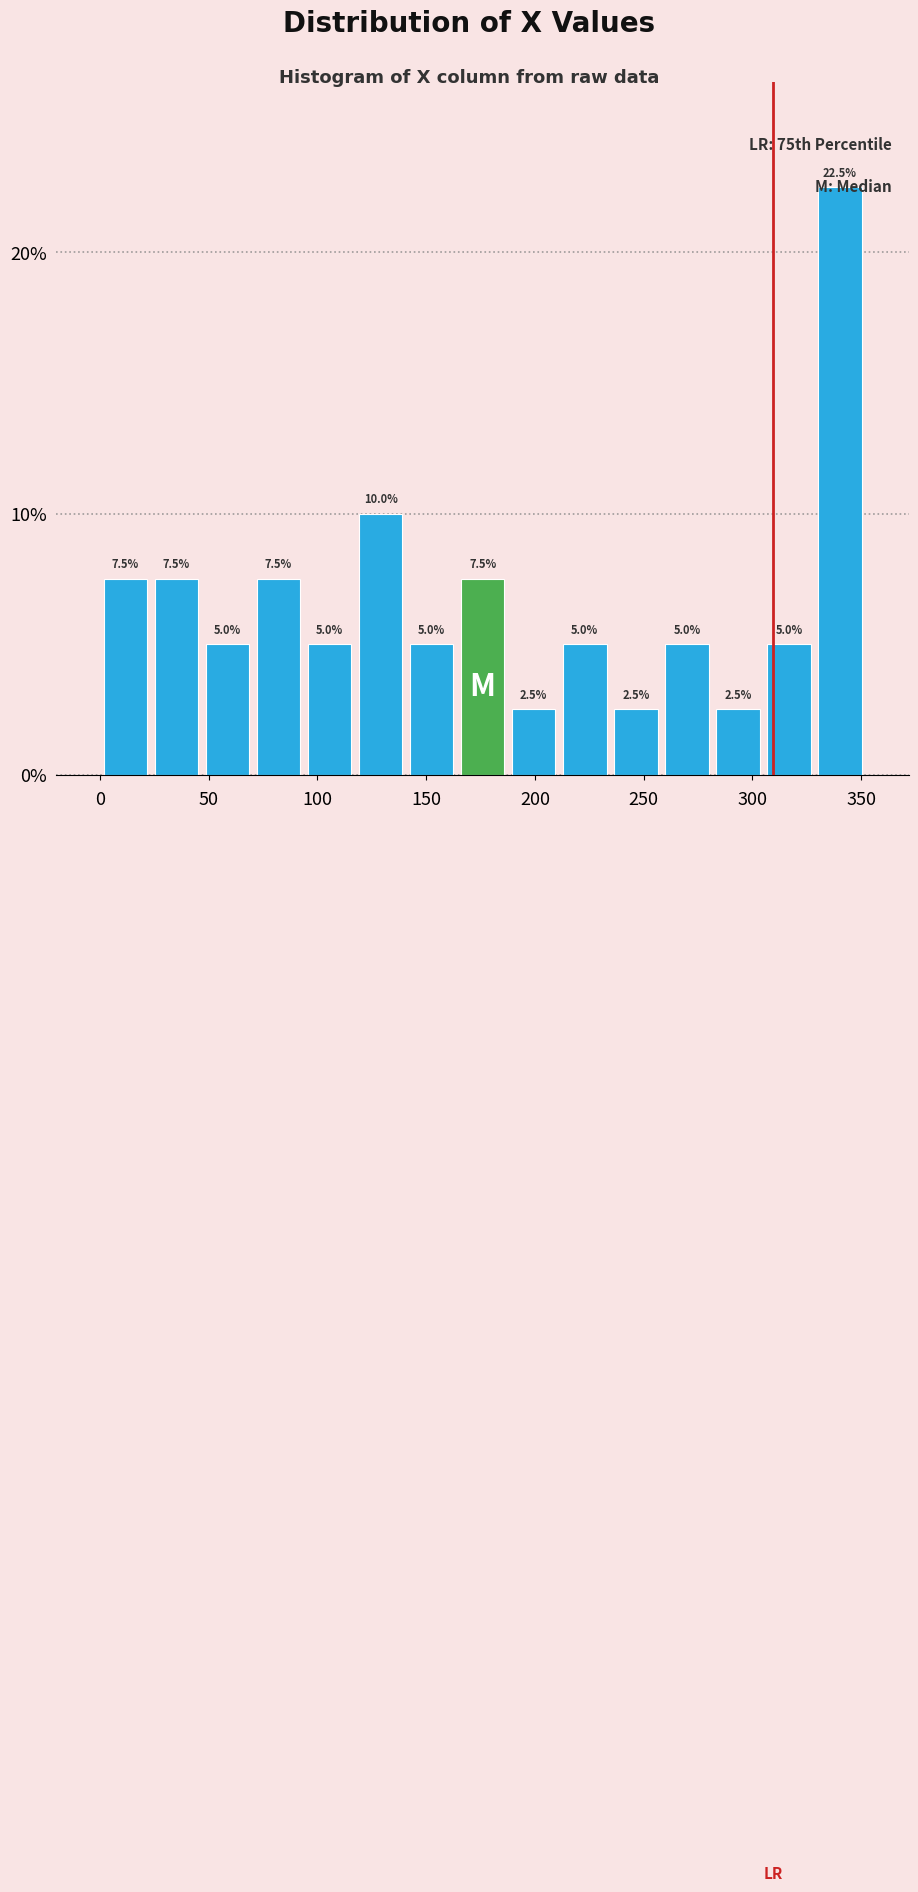

Reading left to right, list every bar in this chart as the range it spans on the x-axis followed by its height. The bar edges are not printed on the chart, so give them approximately, as read against the axis.

0 to 25: 7.5
25 to 45: 7.5
45 to 70: 5.0
70 to 95: 7.5
95 to 115: 5.0
115 to 140: 10.0
140 to 165: 5.0
165 to 190: 7.5
190 to 210: 2.5
210 to 235: 5.0
235 to 260: 2.5
260 to 280: 5.0
280 to 305: 2.5
305 to 330: 5.0
330 to 350: 22.5